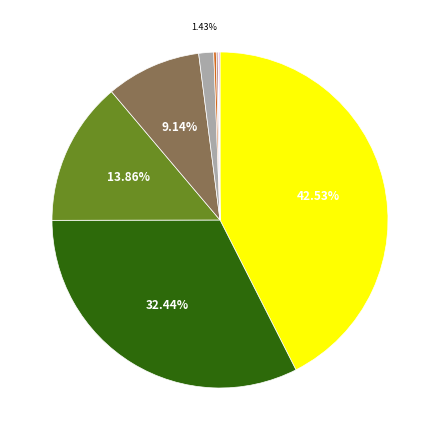

Does any single category account for the majority?

No